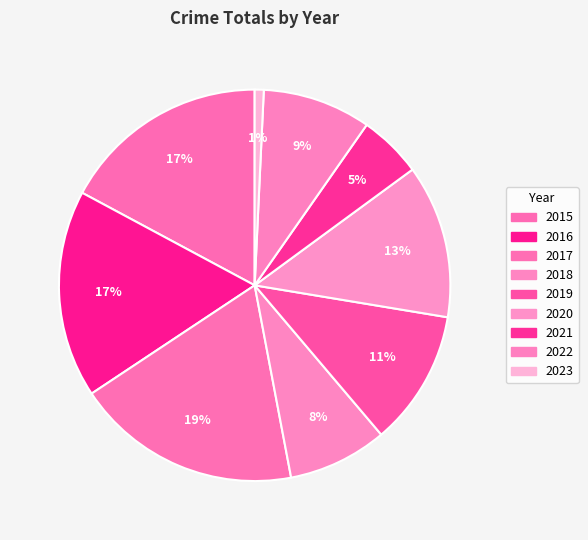

Does 2017 account for over 50% of the chart?

No